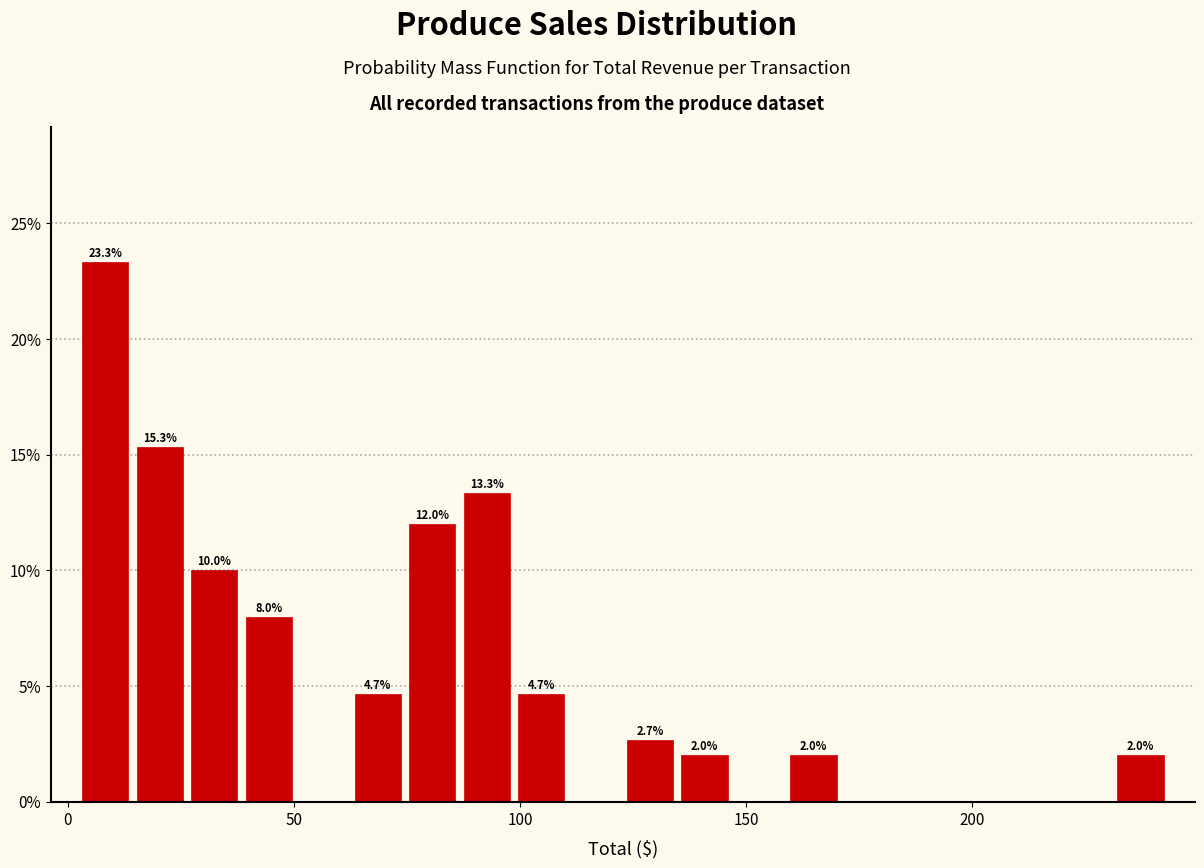

Read against the x-axis, roughly where is the centre of the tallest bar?

10